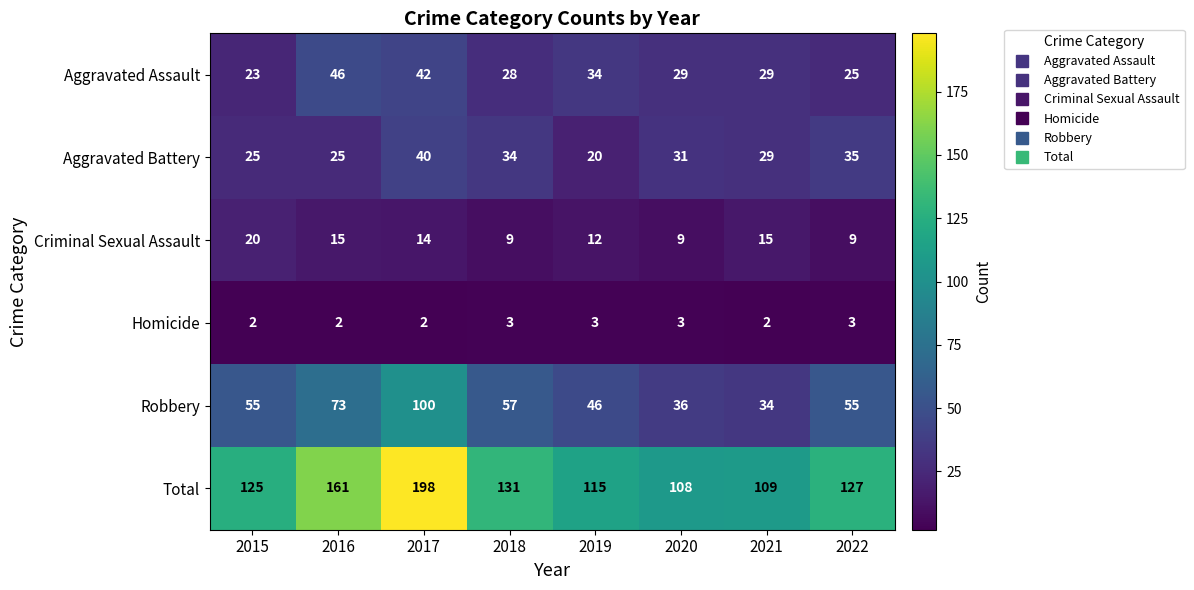

How many categories are shown in the chart?

8